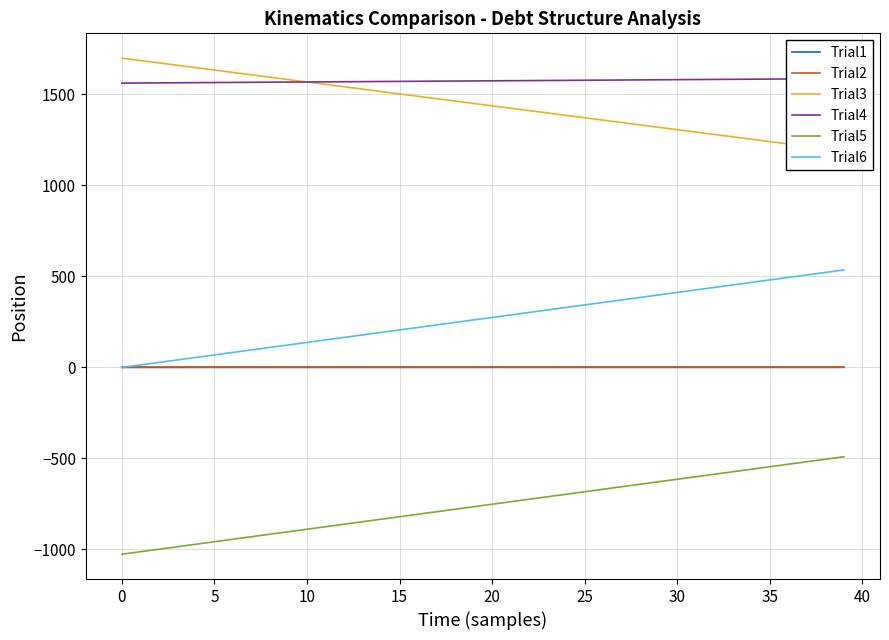

How many values in the Trial3 series exceed 1450?

20